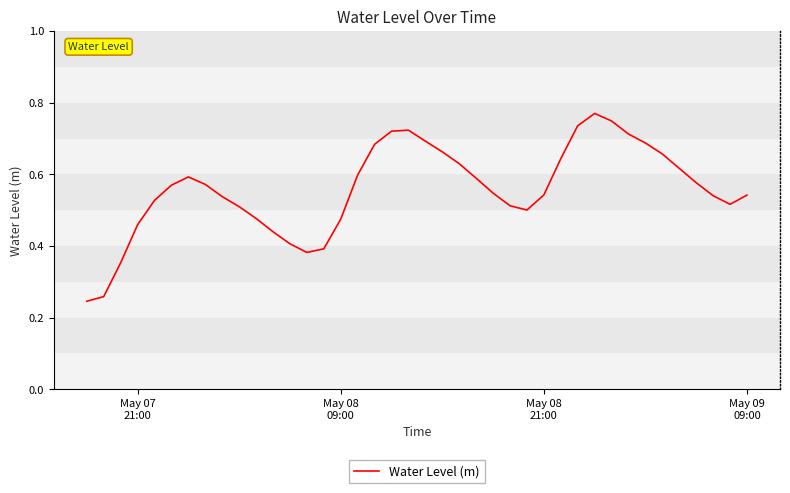

Which label corresponds to the smallest value in the chart?

May 07
21:00